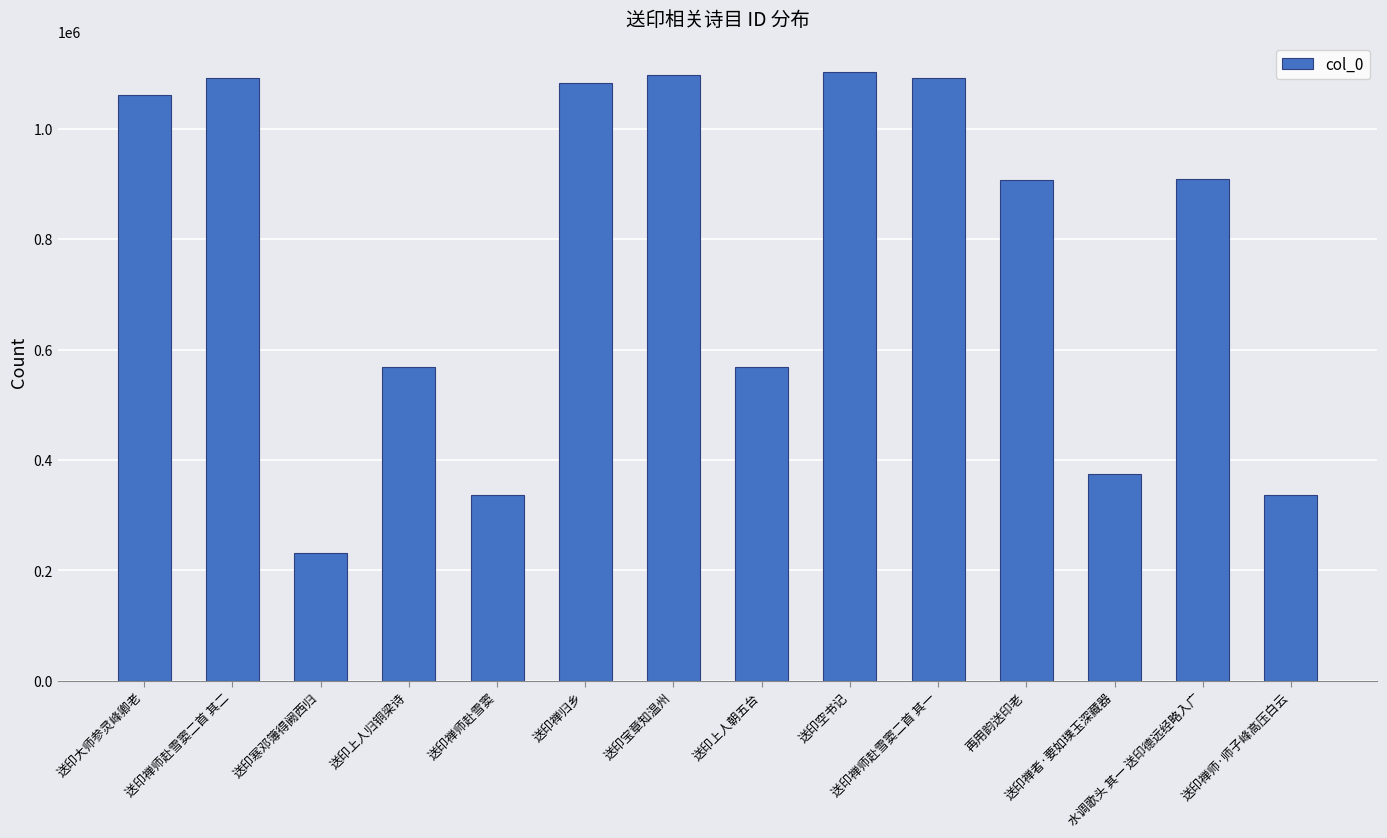

What is the label of the 5th bar from the right?

送印禅师赴雪窦二首 其一